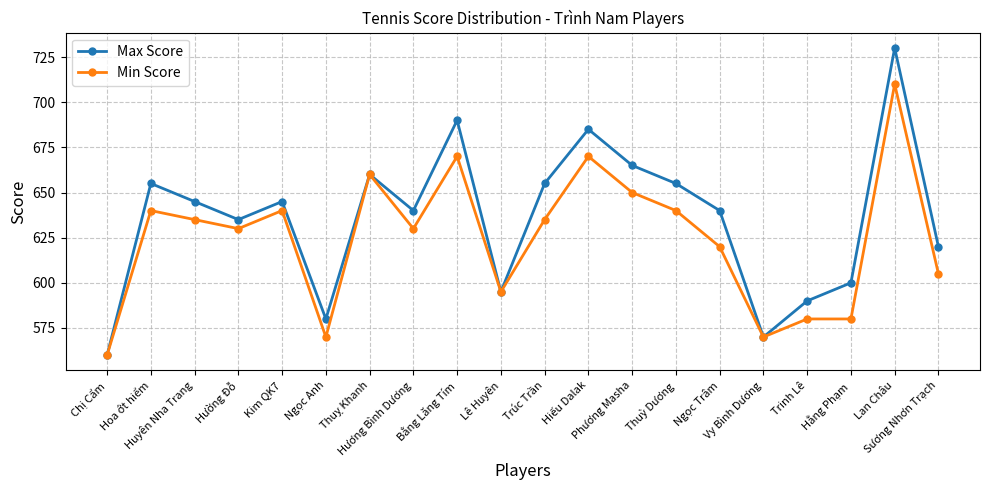

Reading left to right, list all the values displayed in this chart.

Max Score: Chị Cẩm=560	Hoa ớt hiểm=655	Huyên Nha Trang=645	Hường Đỗ=635	Kim QK7=645	Ngọc Anh=580	Thuỵ Khanh=660	Hương Bình Dương=640	Bằng Lăng Tím=690	Lê Huyên=595	Trúc Trần=655	Hiếu Dalak=685	Phương Masha=665	Thuỳ Dương=655	Ngọc Trâm=640	Vy Bình Dương=570	Trinh Lê=590	Hằng Phạm=600	Lan Châu=730	Sương Nhơn Trạch=620
Min Score: Chị Cẩm=560	Hoa ớt hiểm=640	Huyên Nha Trang=635	Hường Đỗ=630	Kim QK7=640	Ngọc Anh=570	Thuỵ Khanh=660	Hương Bình Dương=630	Bằng Lăng Tím=670	Lê Huyên=595	Trúc Trần=635	Hiếu Dalak=670	Phương Masha=650	Thuỳ Dương=640	Ngọc Trâm=620	Vy Bình Dương=570	Trinh Lê=580	Hằng Phạm=580	Lan Châu=710	Sương Nhơn Trạch=605